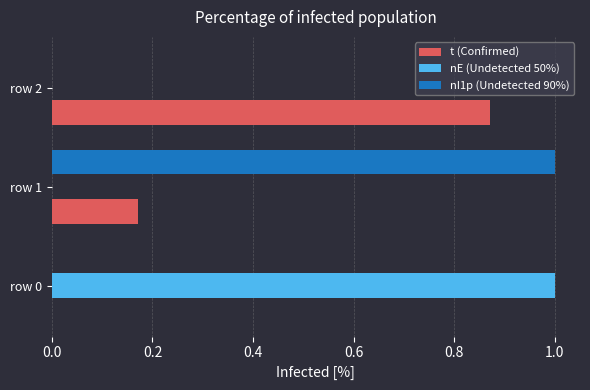

The value of nE (Undetected 50%) at row 2 is 0.0. True or false?

True